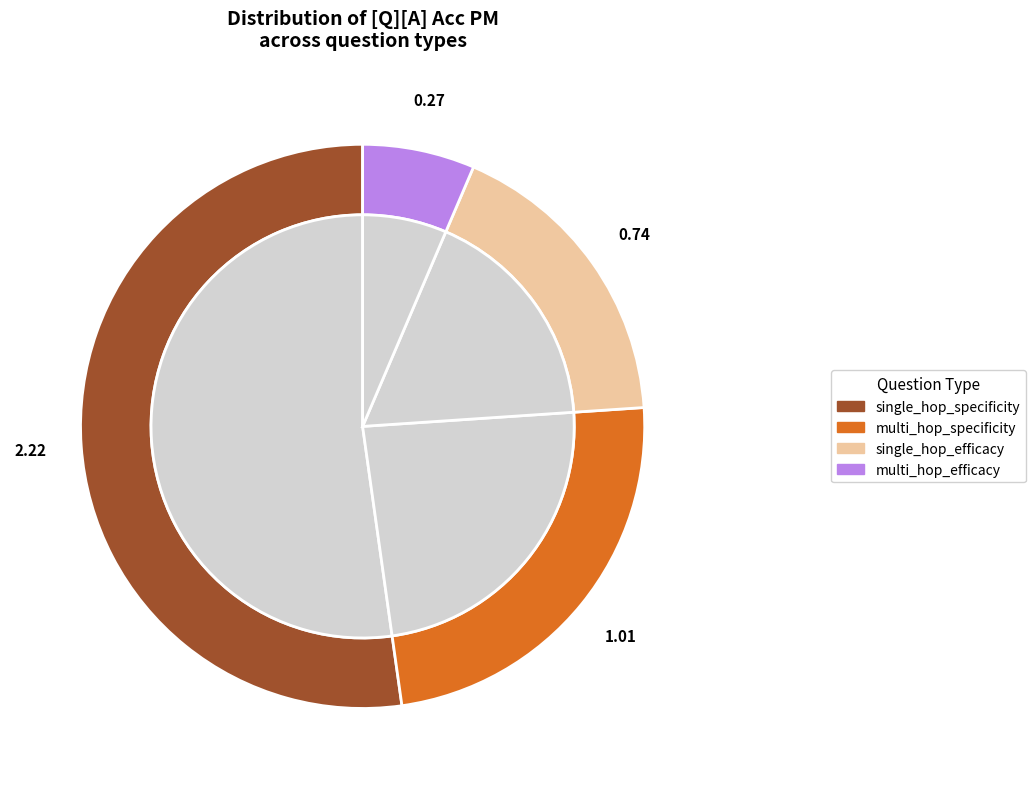

True or false: single_hop_specificity accounts for 43% of the total.

False